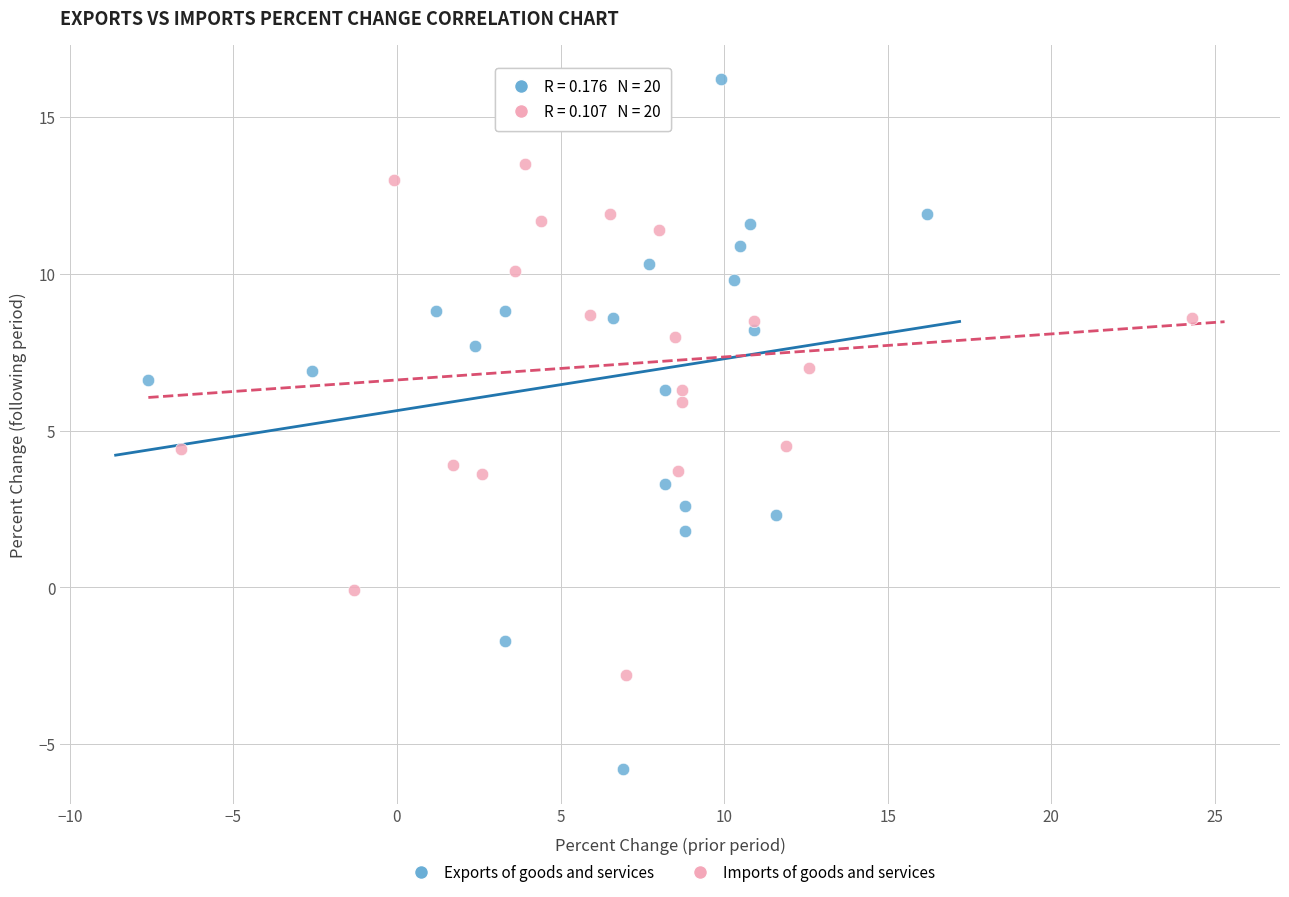

Which series contains the highest Y value?

Exports of goods and services